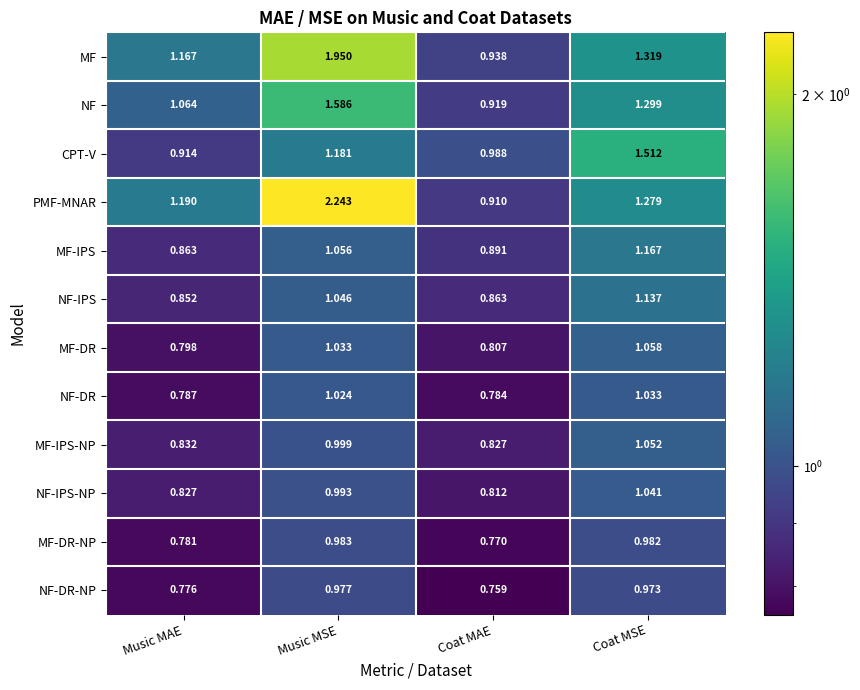

List the labels in order of NF-DR-NP value, largest first.

Music MSE, Coat MSE, Music MAE, Coat MAE